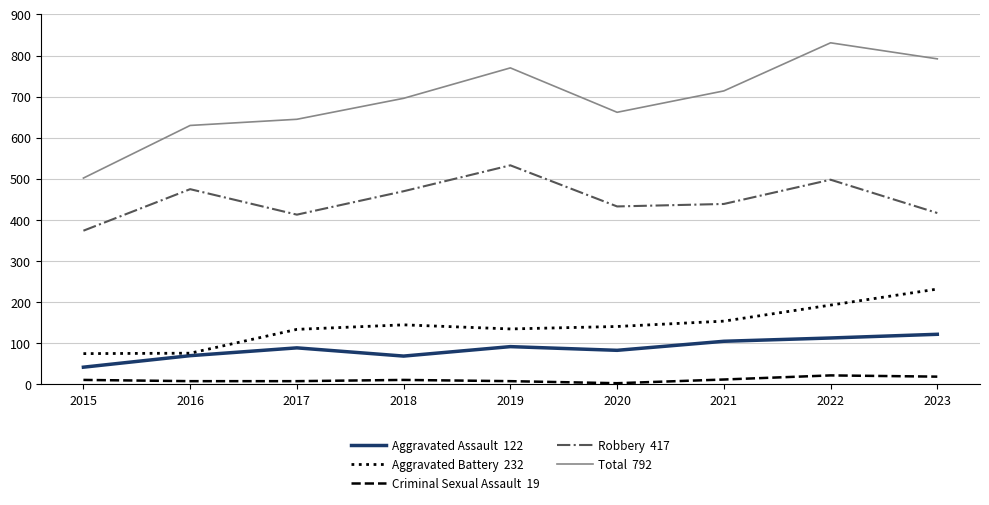

What is the greatest value displayed?

831